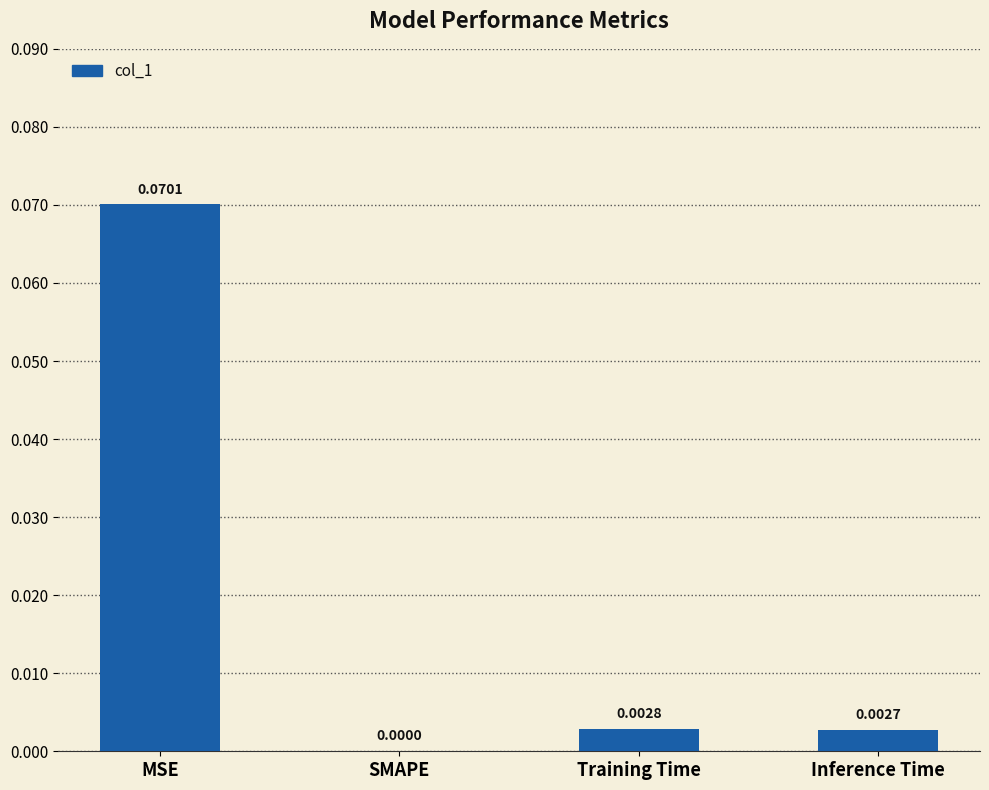

At which label is the value closest to 0?

SMAPE